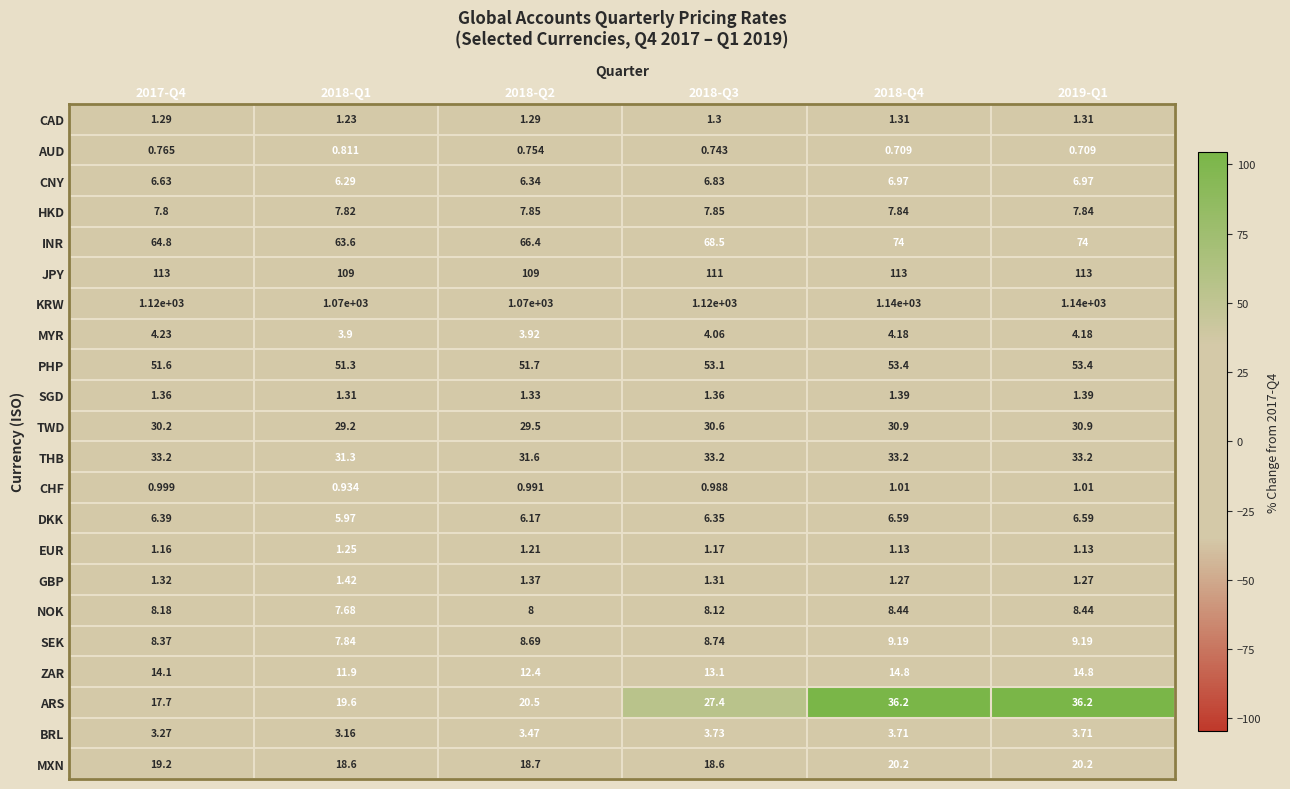

Which series has the largest range (max minus min)?

KRW